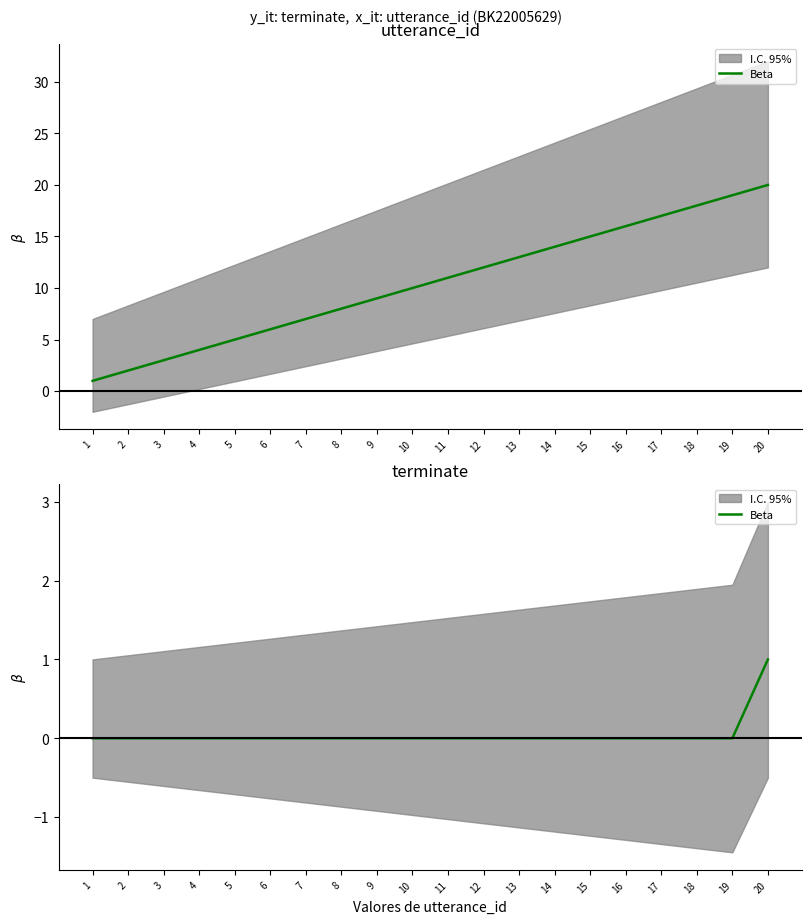

Rank the categories by value from lowest to highest.

1, 2, 3, 4, 5, 6, 7, 8, 9, 10, 11, 12, 13, 14, 15, 16, 17, 18, 19, 20